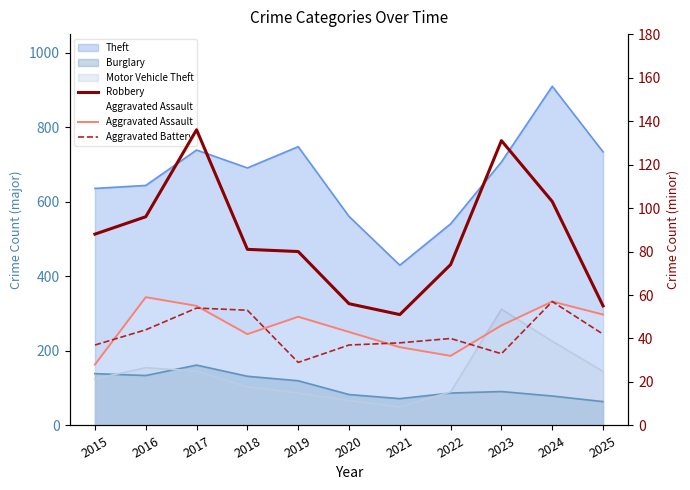

The value of Aggravated Battery at 2024 is 76. True or false?

False